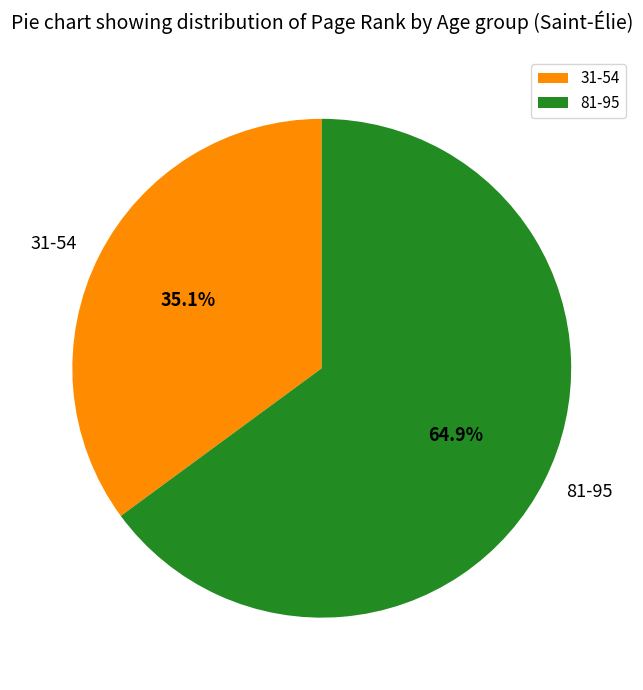

What is the majority slice?

81-95